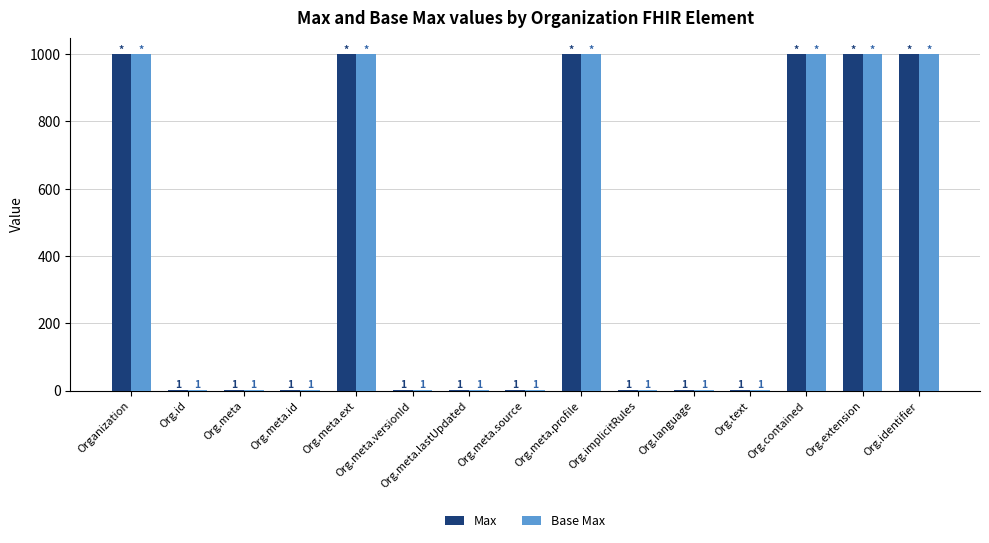

Read the Base Max value at Org.meta.ext, to the nearest 100.

1000